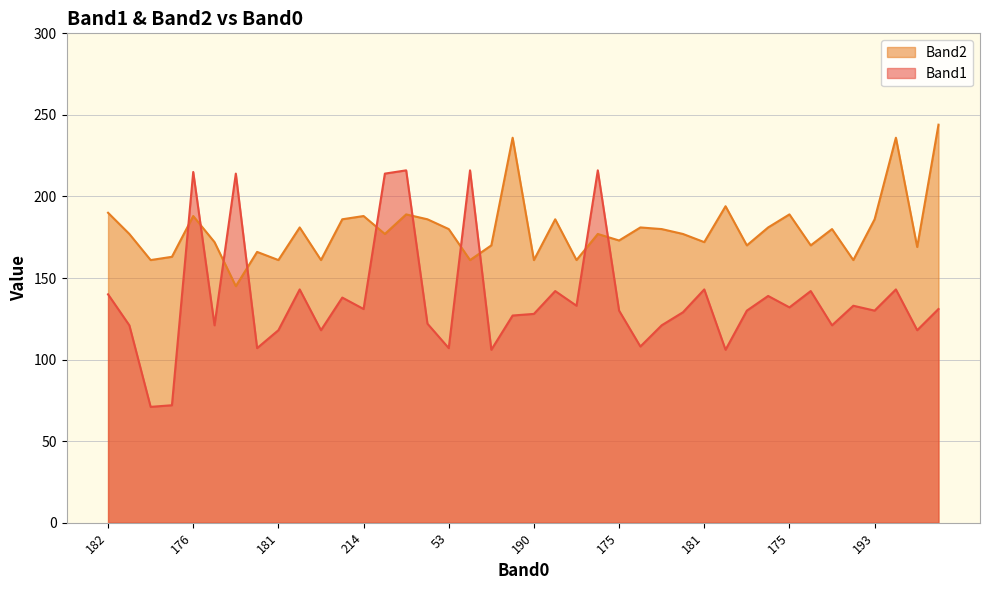

What is the difference between the Band1 values at 175 and 21?

1